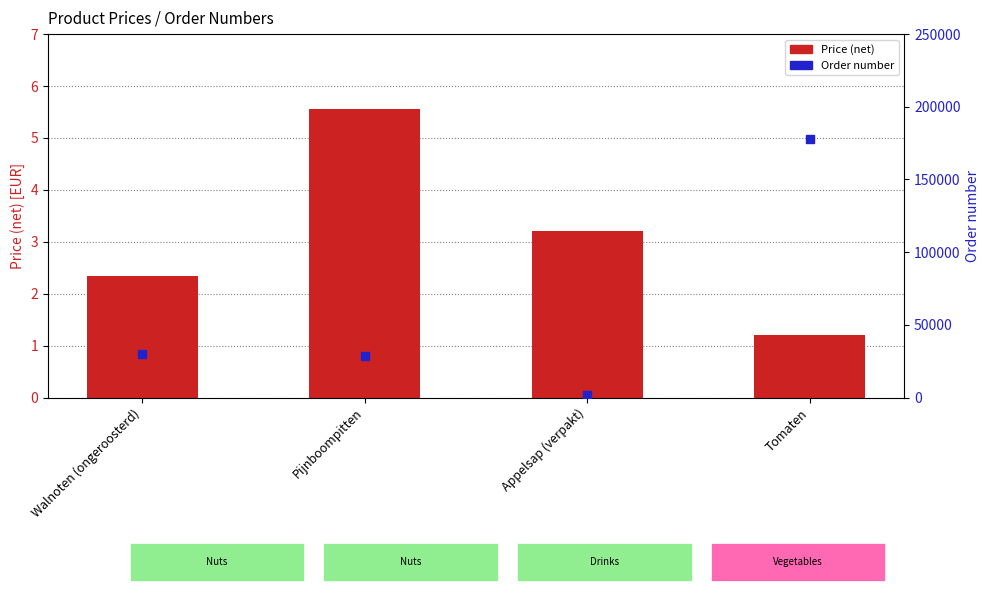

Which series contains the lowest Y value?

Price (net)